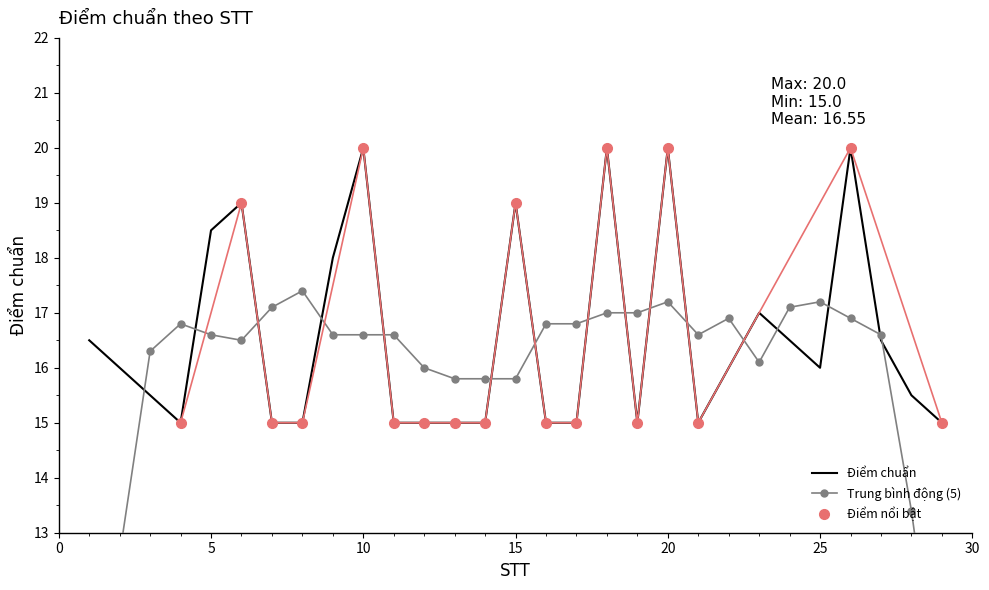

At which category does the chart reach its minimum across all series?

4